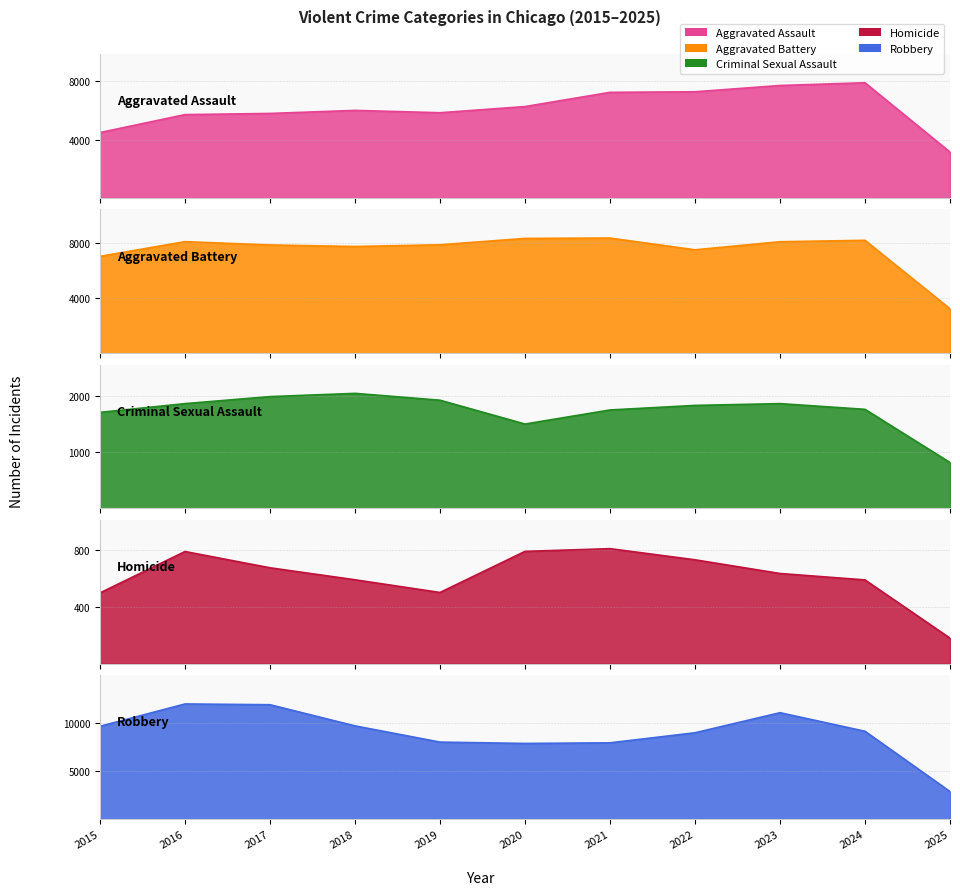

Is it true that Aggravated Battery equals 3216 at 2025?

True